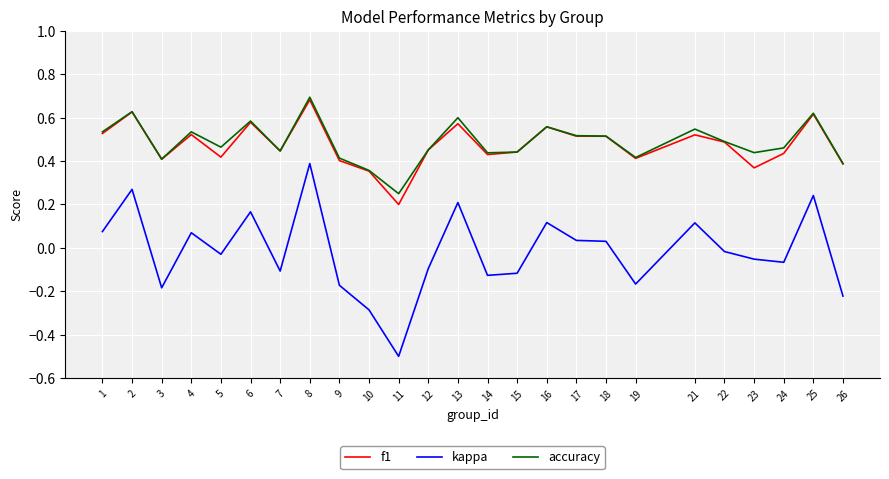

What is the sum of the accuracy values at 17 and 10?

0.9